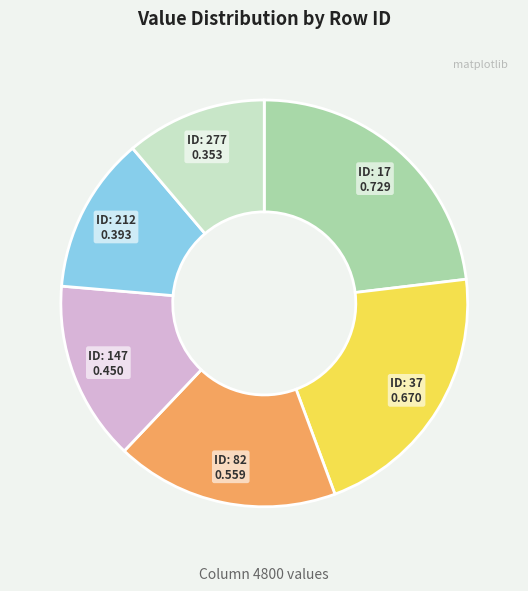

Is there a majority slice in this chart?

No